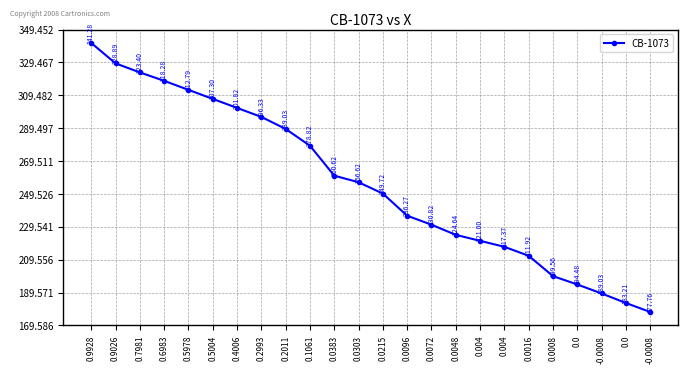

Does the chart have visible grid lines?

Yes